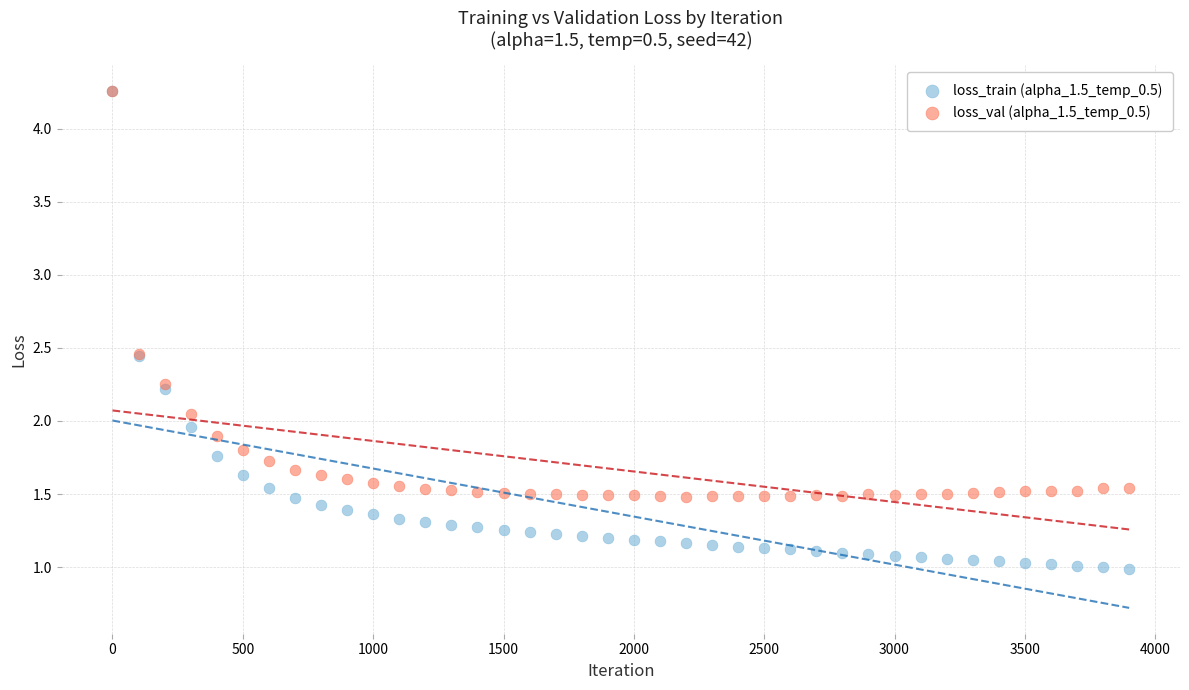

What are all the series names shown in the legend?

loss_train (alpha_1.5_temp_0.5), loss_val (alpha_1.5_temp_0.5)